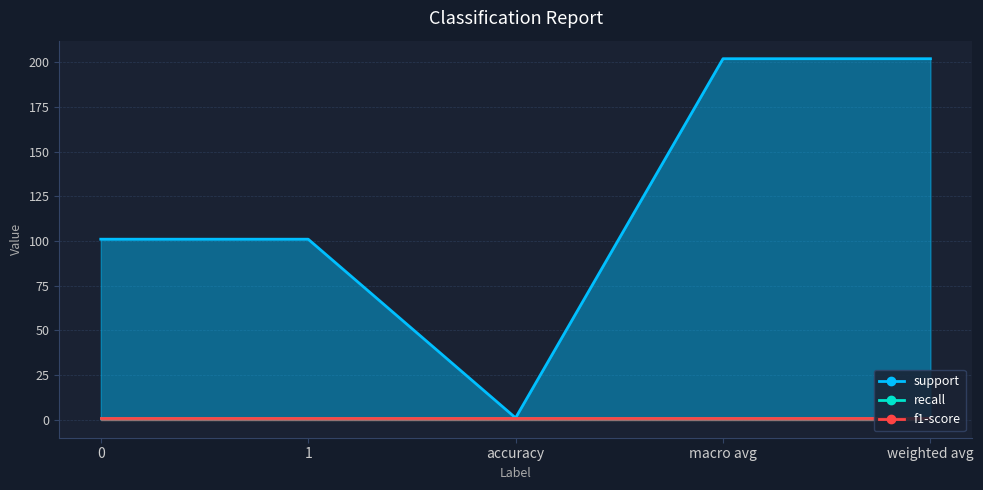

What is the total value across all series at 0?

103